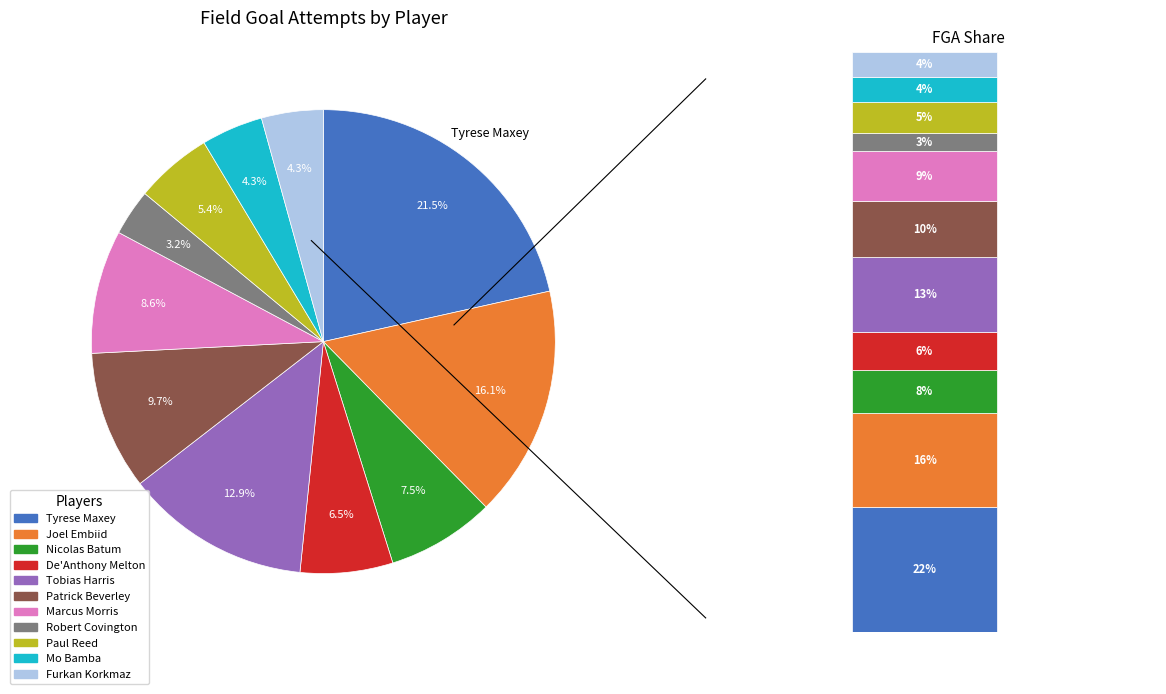

To the nearest percent, what portion does De'Anthony Melton represent?

6%